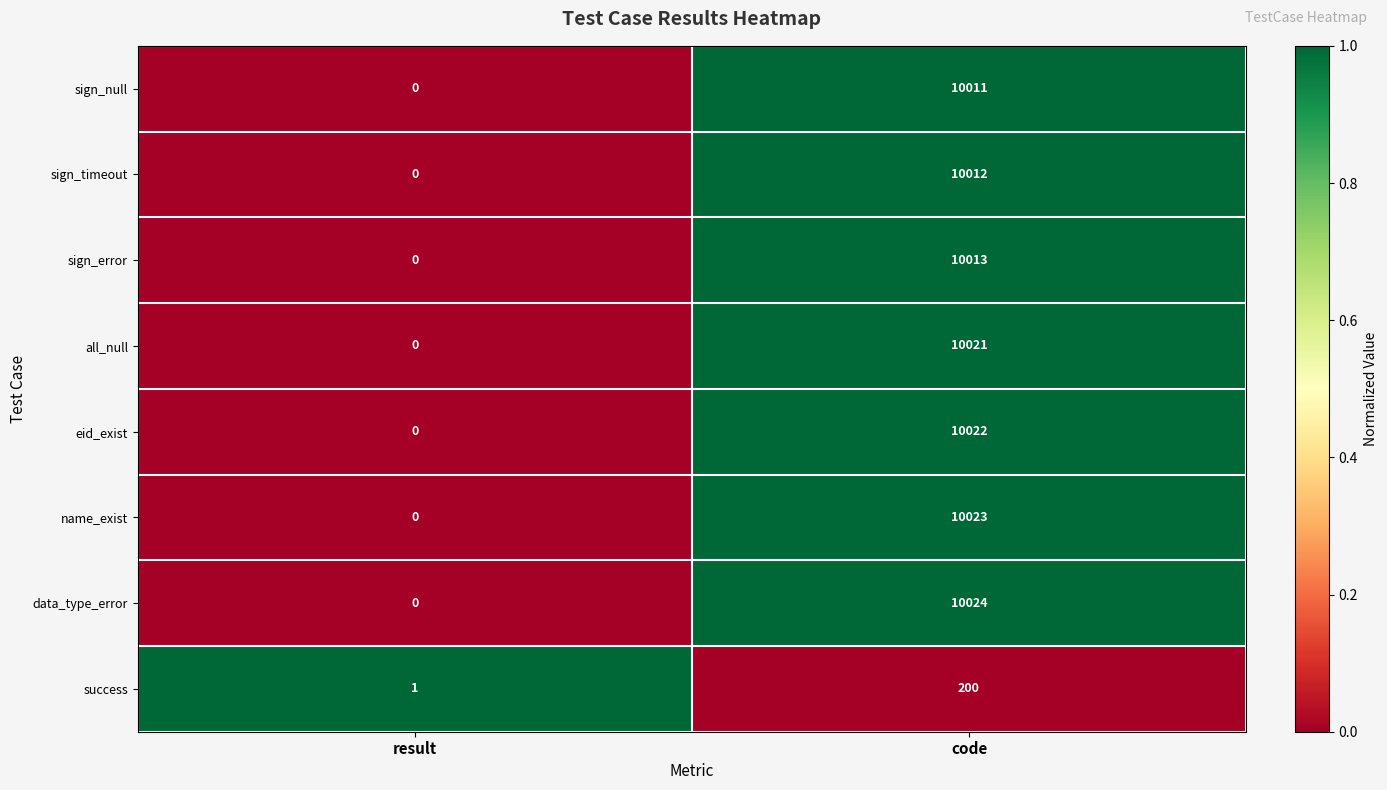

What is the total value across all series at code?

70326